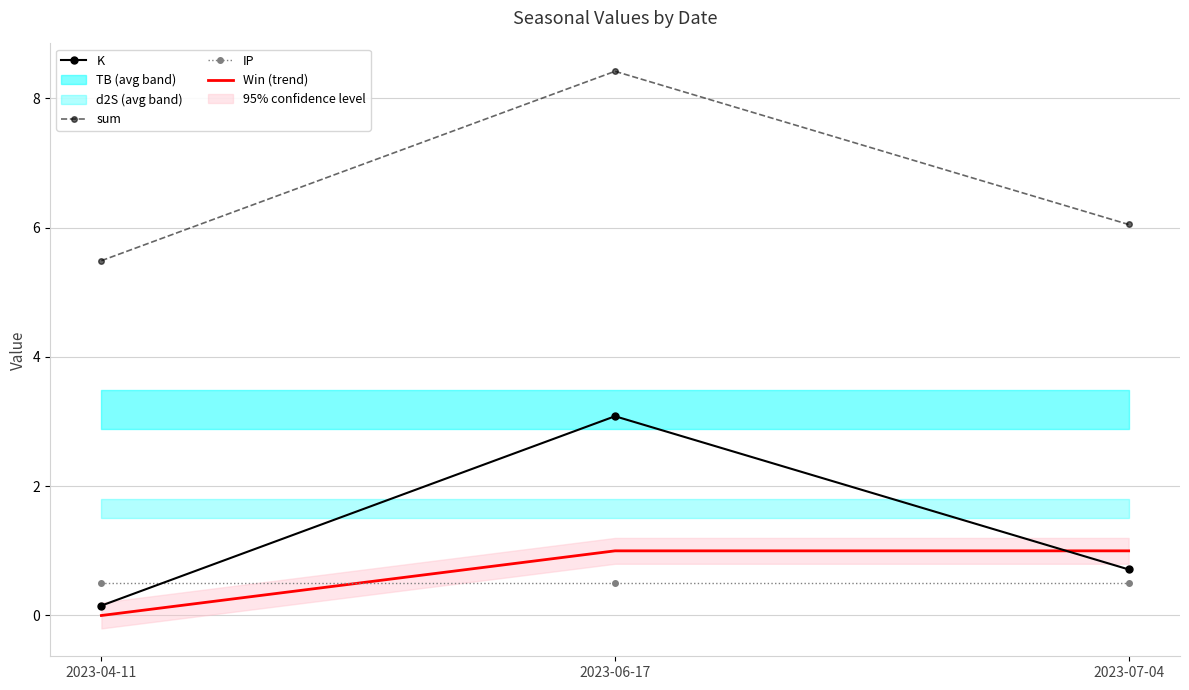

Rank the series at 2023-04-11 from highest to lowest value.

sum, IP, K, Win (trend)